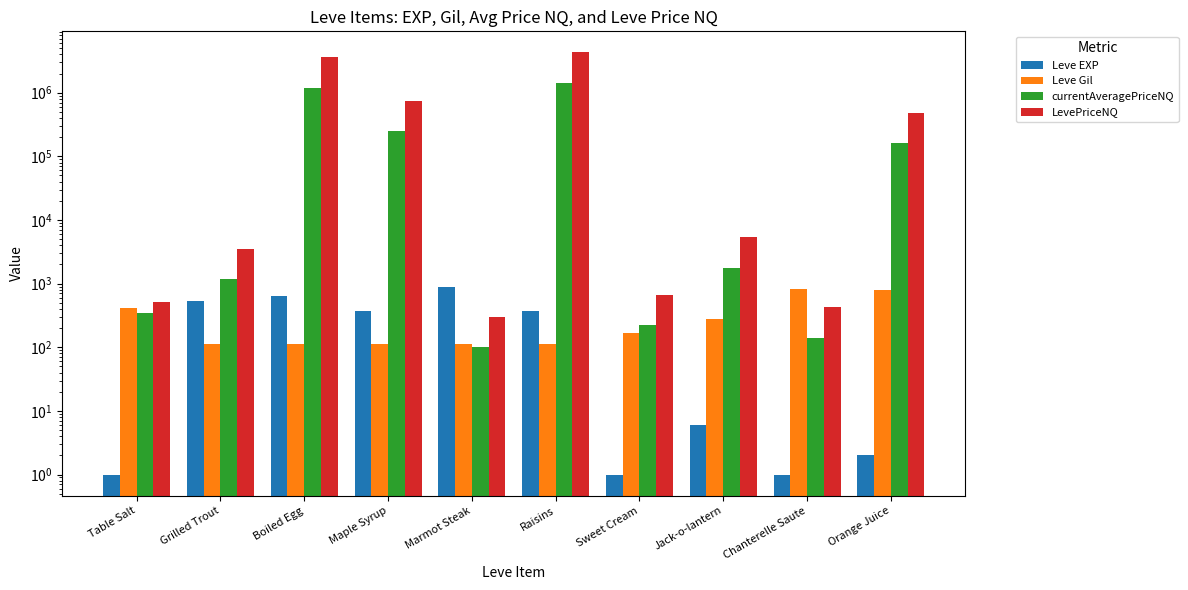

True or false: LevePriceNQ has a value of 115.4 at Table Salt.

False